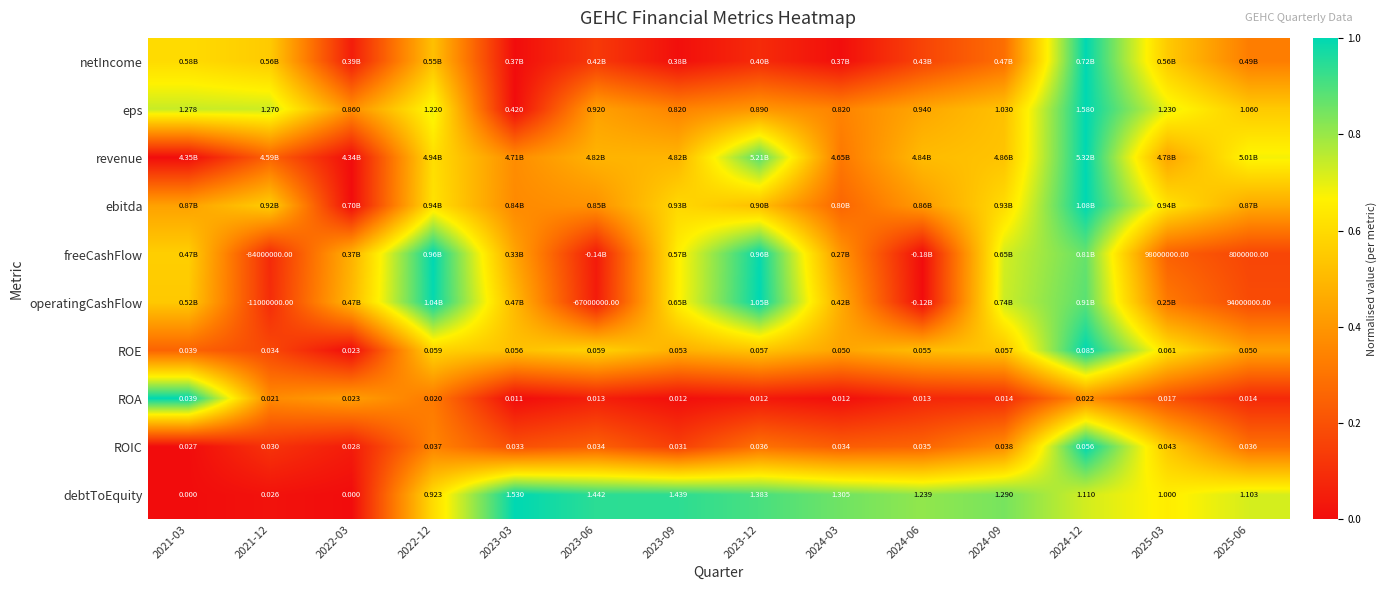

Which series changed the most between 2024-09 and 2025-06?

freeCashFlow